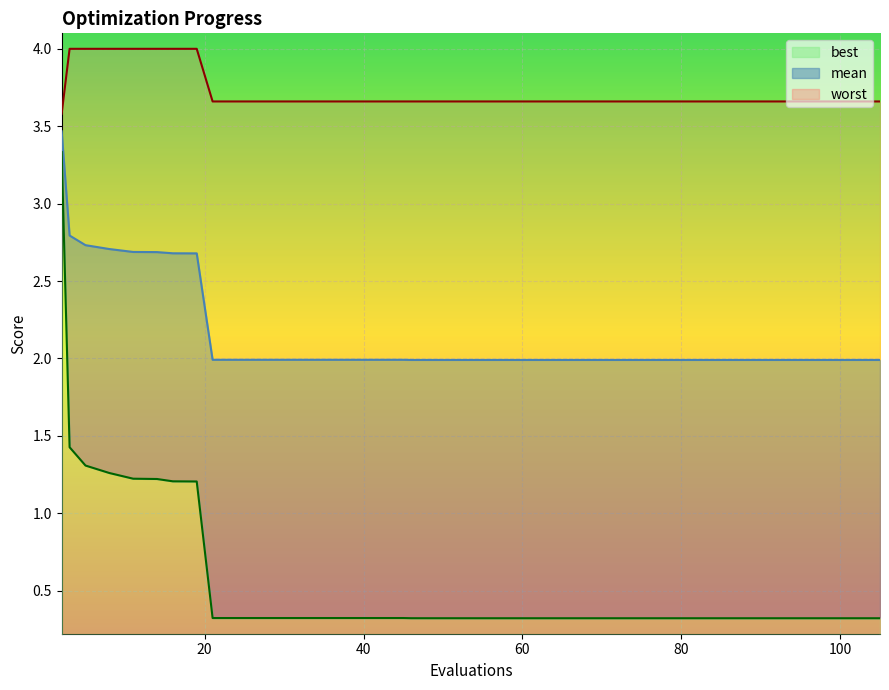

True or false: best and mean cross at least once.

False